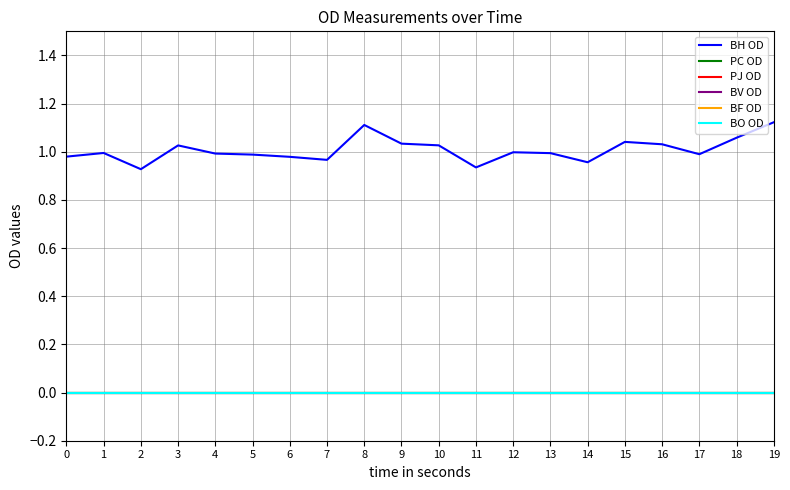

What is the total value across all series at 18?

1.1